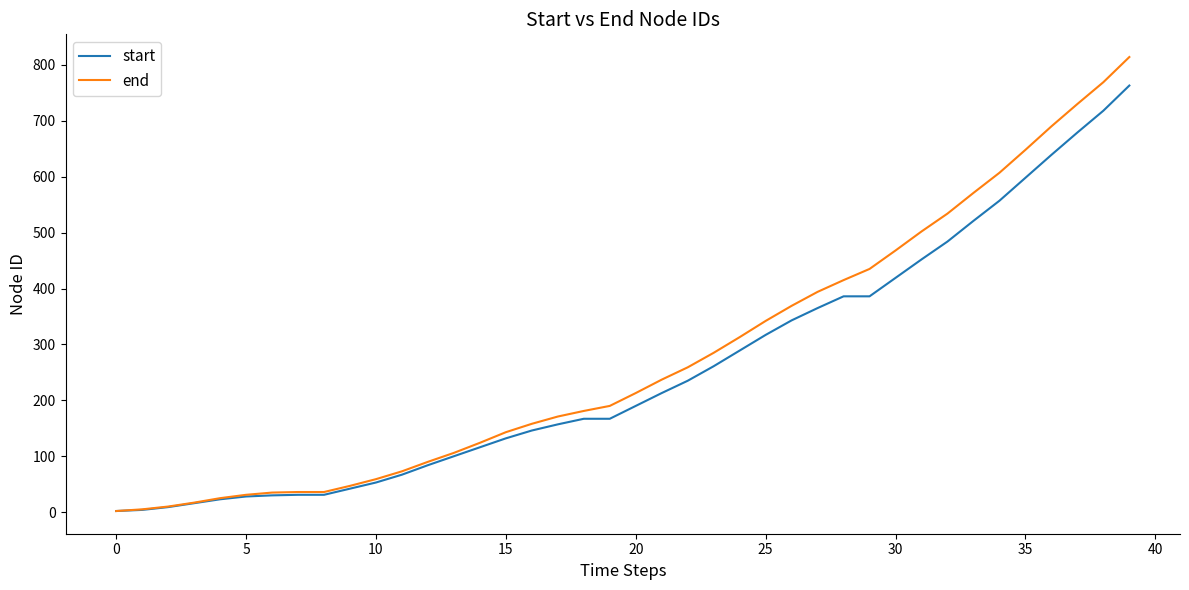

Which series has the widest spread of values?

end